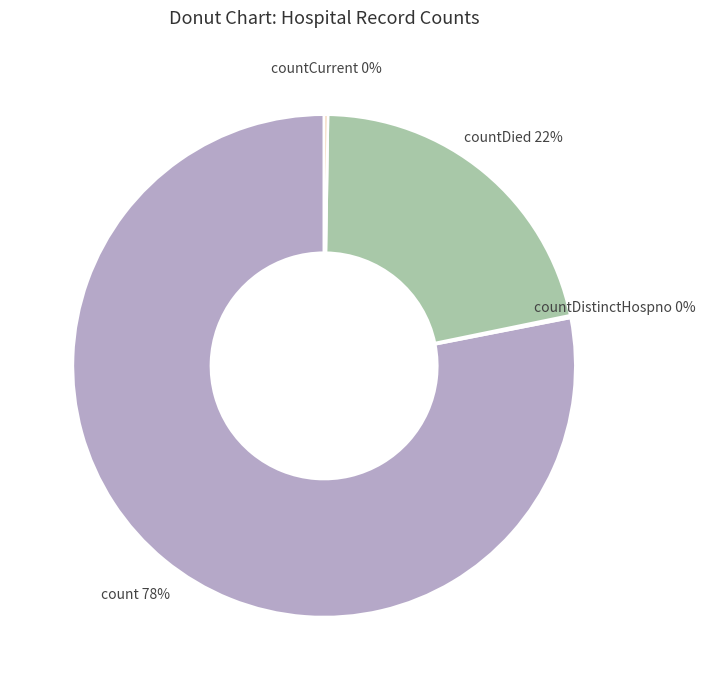

To the nearest percent, what percentage of the pie is countDied?

22%